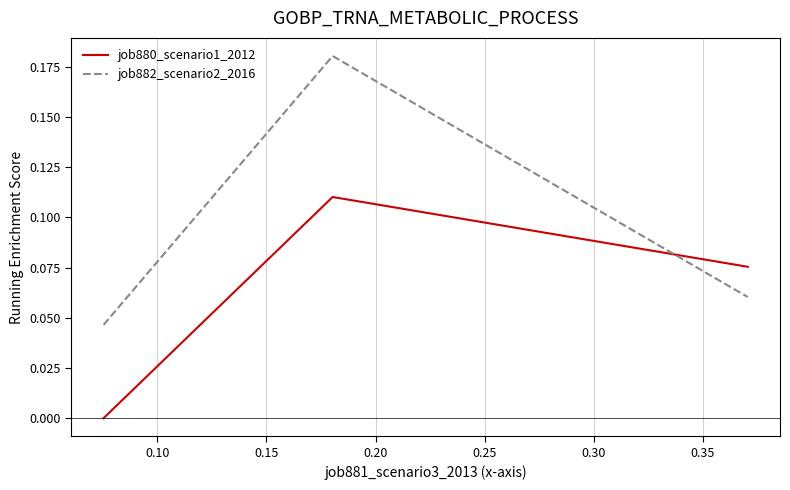

Does the chart have visible grid lines?

Yes